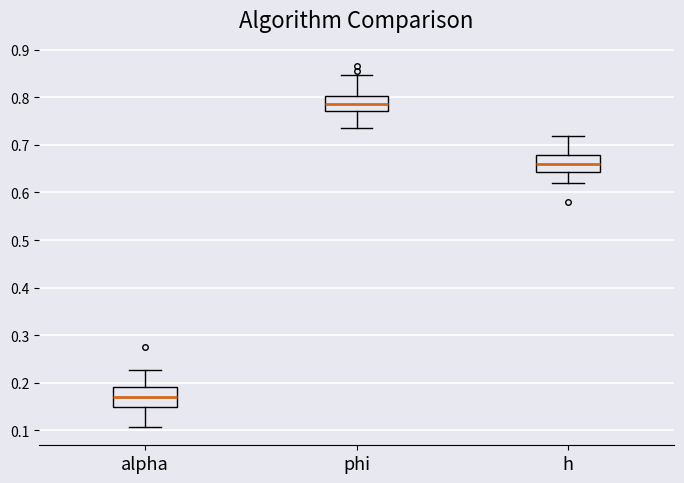

Where does the lower whisker of the box for phi end on the y-axis? The values are not printed on the chart, so give them approximately, as read against the axis.

0.73